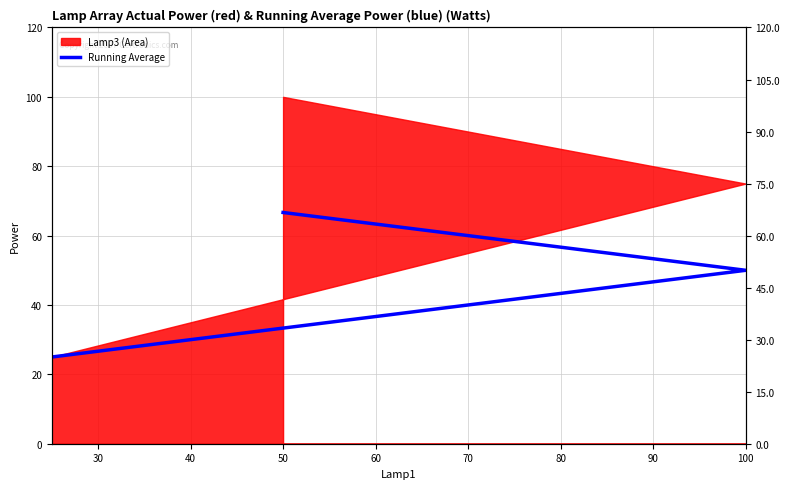

How many data points does each series have?

3